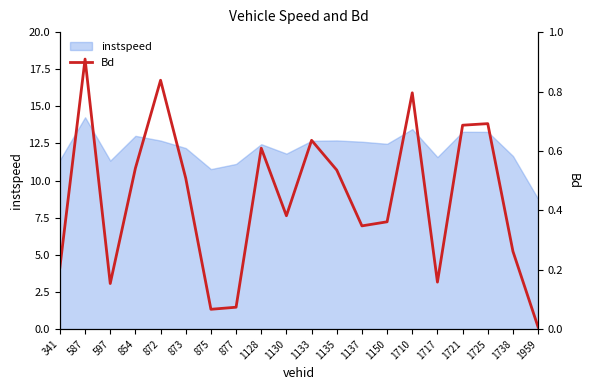

True or false: the data shows 0.7 at 1725.

True